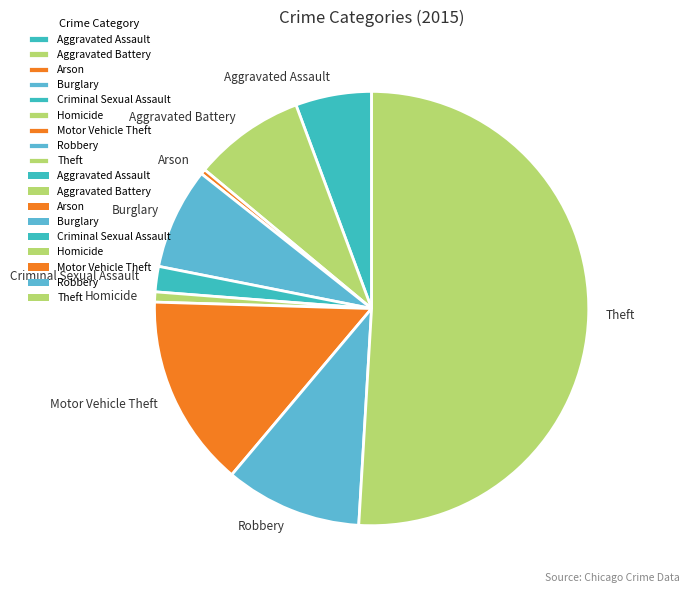

What is the largest slice in the pie chart?

Theft